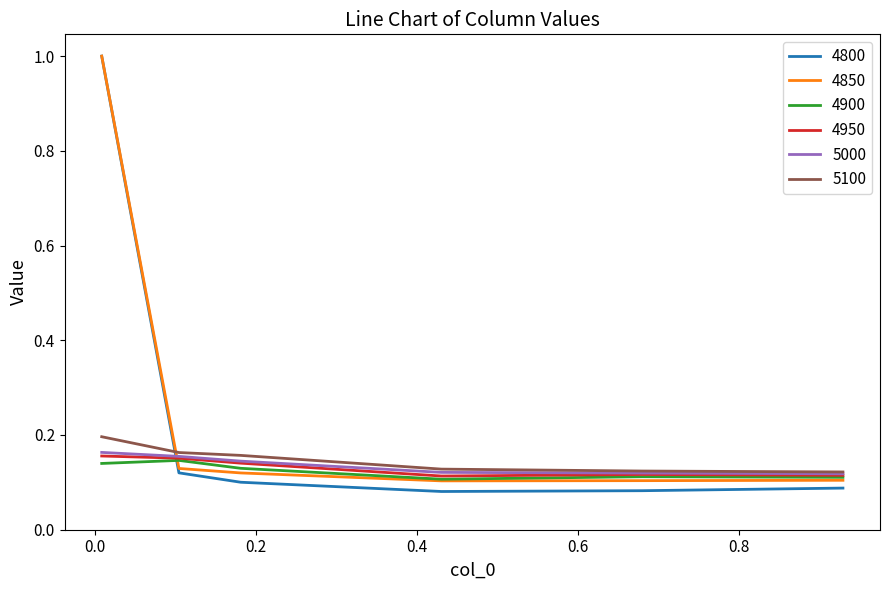

Which series has the largest range (max minus min)?

4800